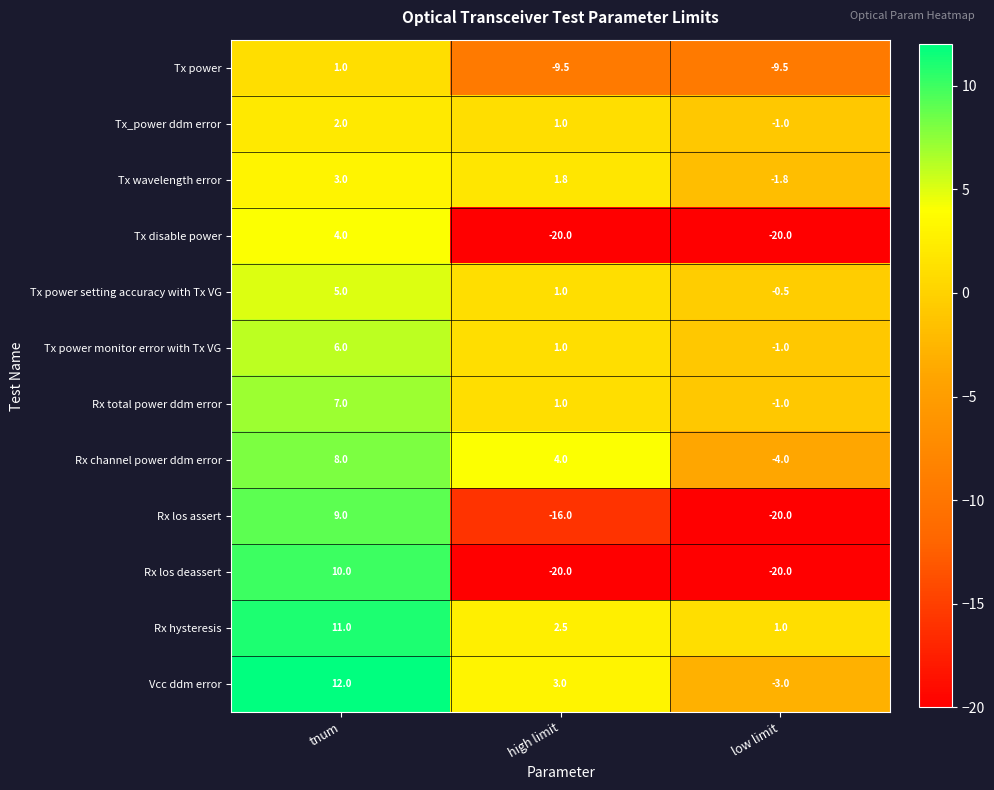

Where does the Tx power monitor error with Tx VG series first go above 1?

tnum